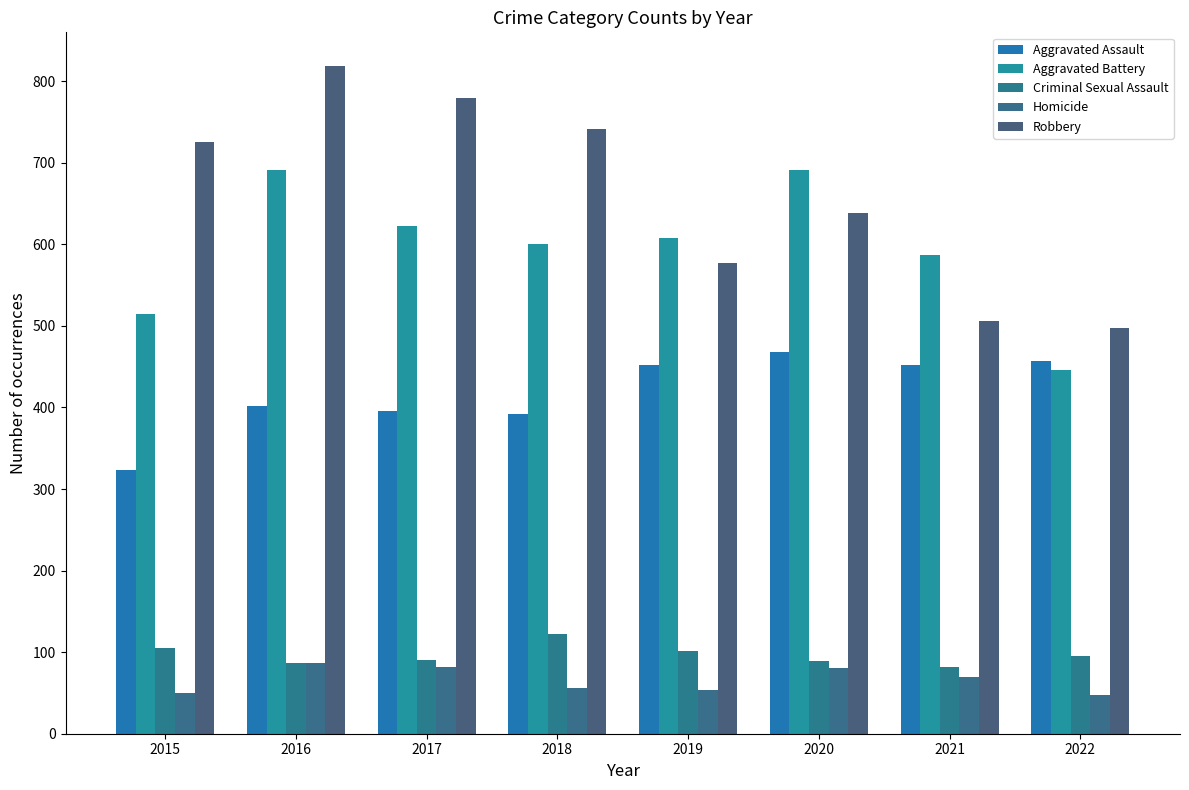

Between 2015 and 2021, which series saw the biggest shift?

Robbery